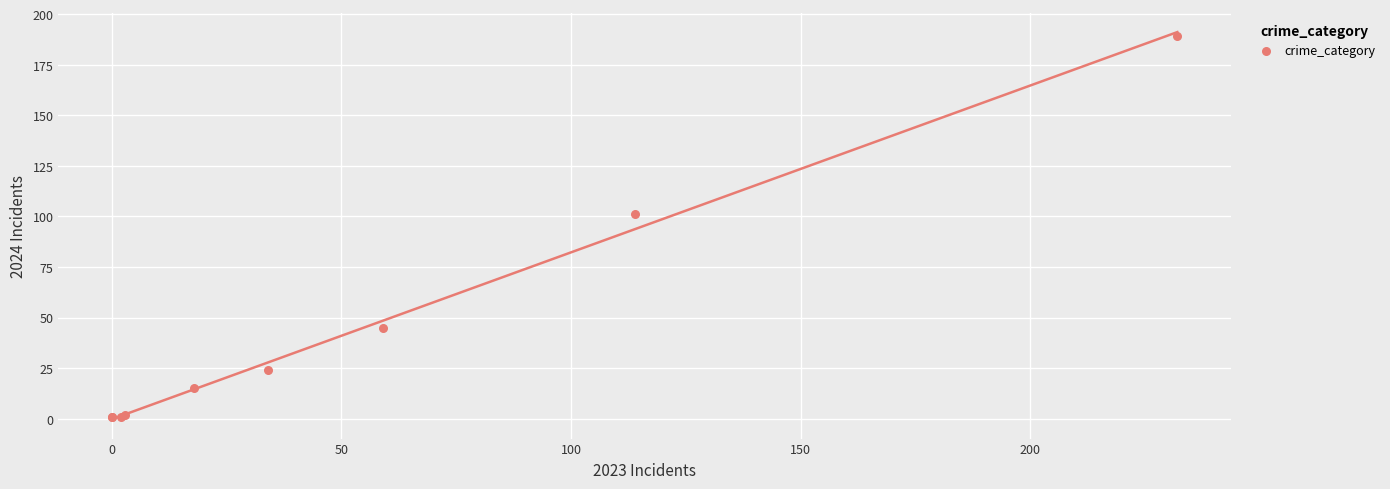

What Y value in the scatter plot is closest to 95?

101